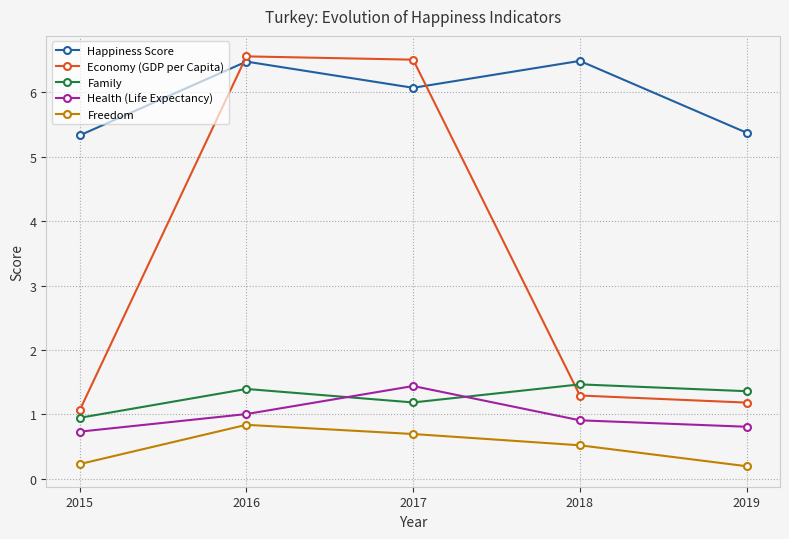

Is the value of Happiness Score at 2015 greater than the value of Freedom at 2015?

Yes